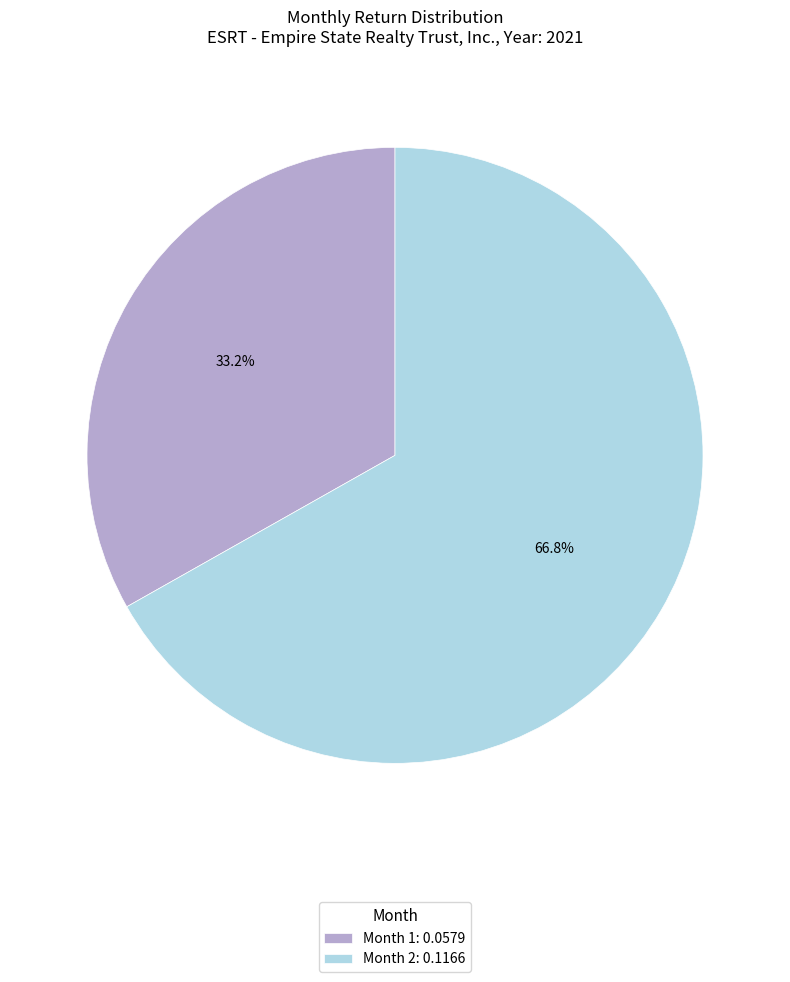

Between Month 2: 0.1166 and Month 1: 0.0579, which is larger?

Month 2: 0.1166